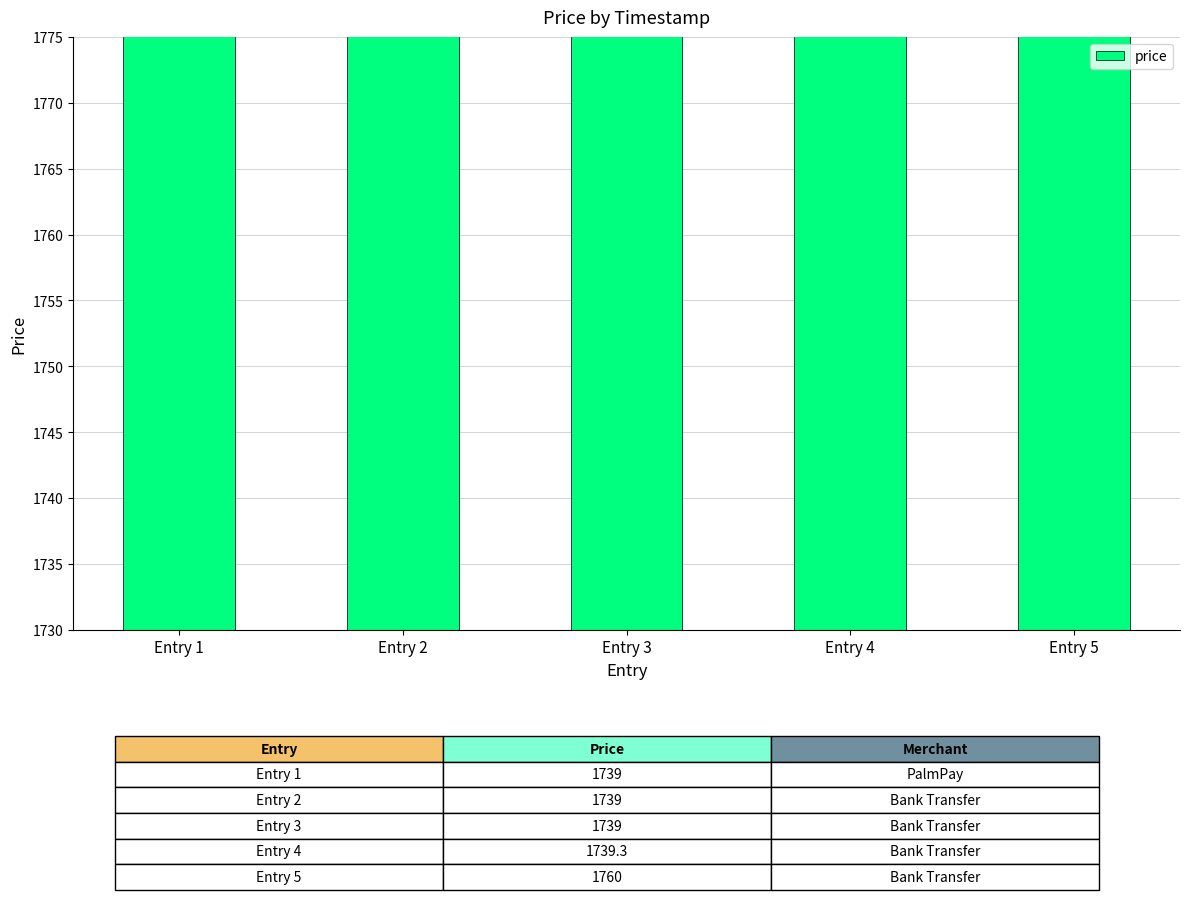

What is the value of the 3rd bar from the left?

1739.0